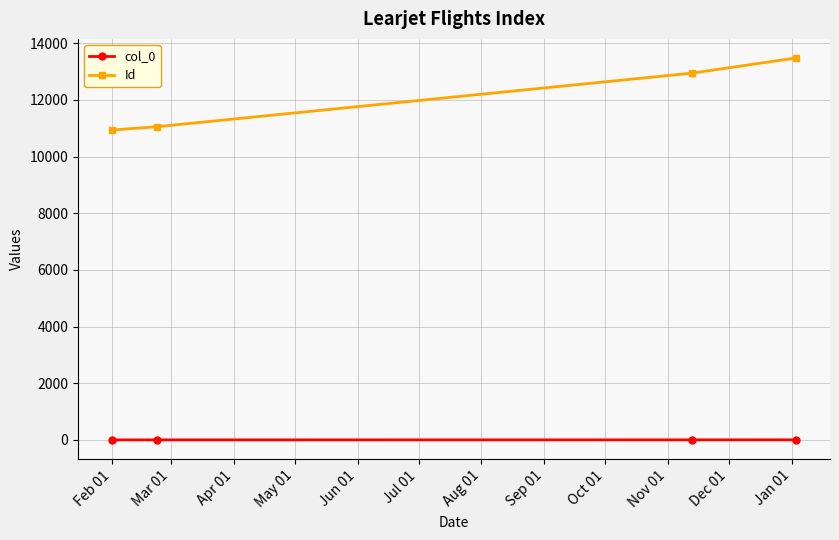

Rank the series by their average value, from highest to lowest.

Id, col_0